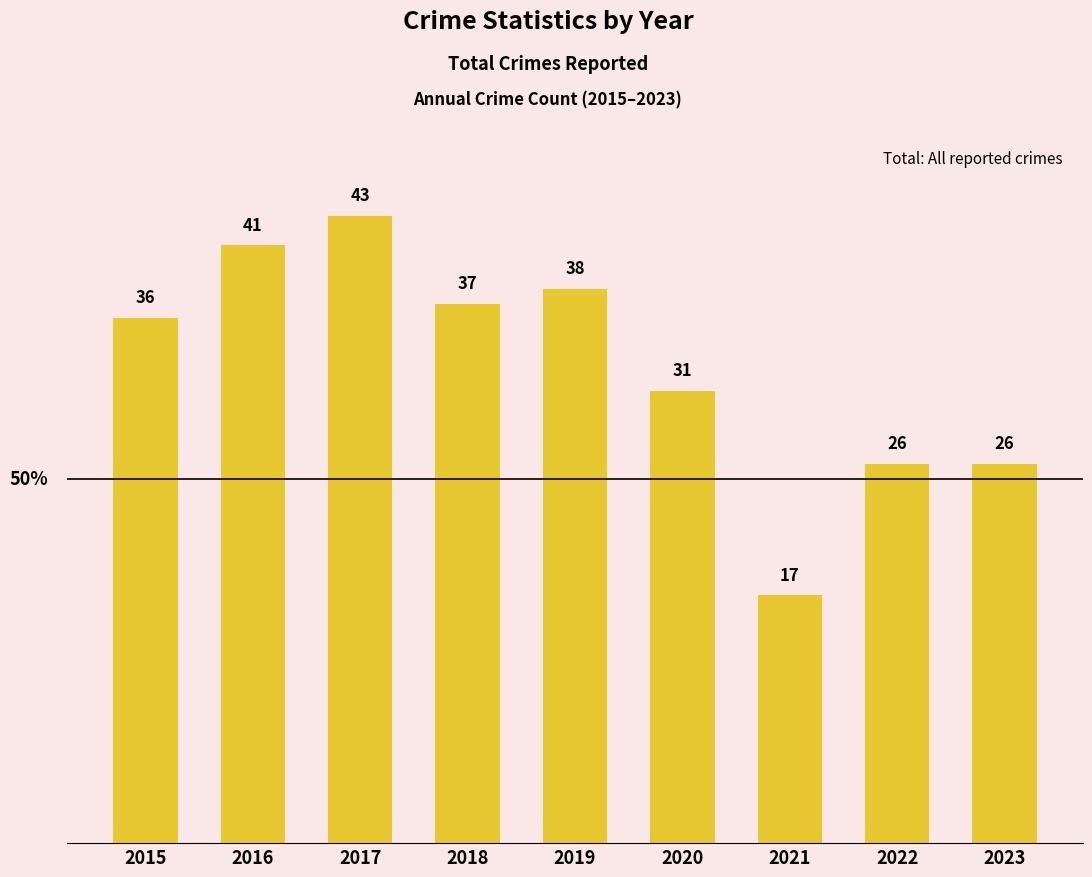

What is the average value?

33